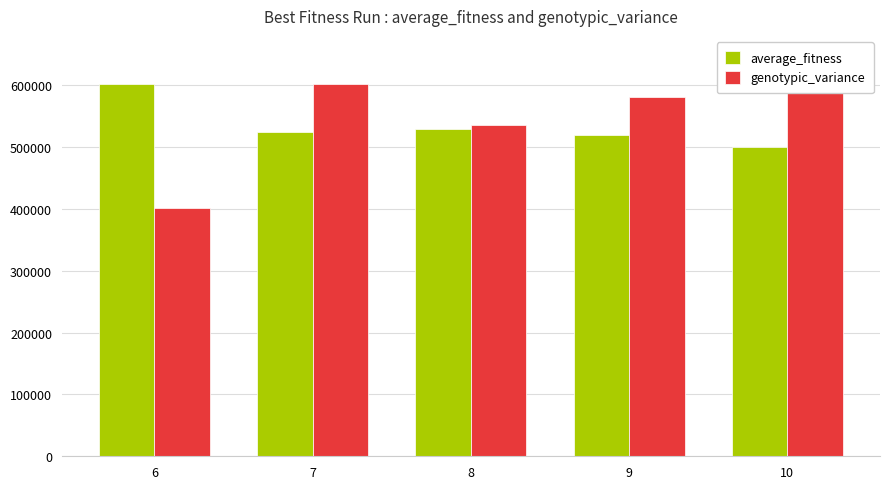

What is the sum of the genotypic_variance values at 6 and 7?

1004962.0